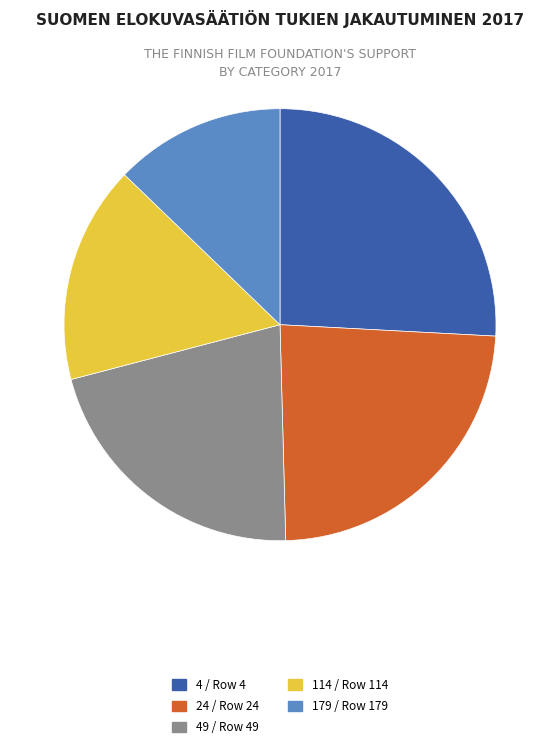

Is there a majority slice in this chart?

No